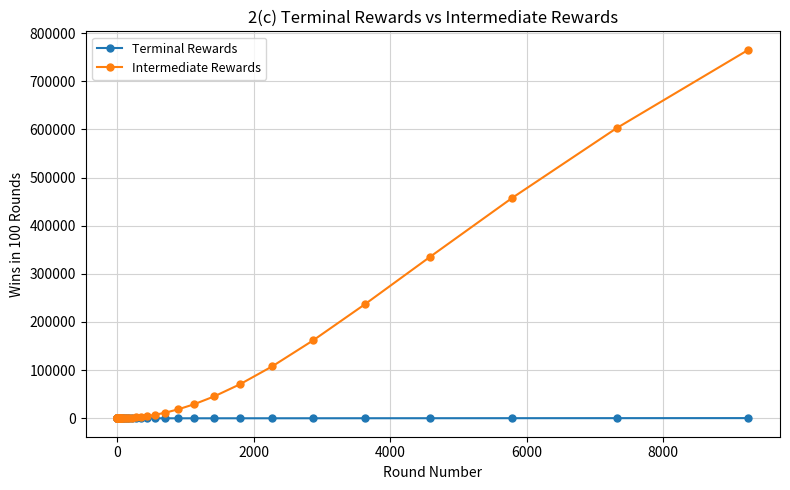

Rank the series by their average value, from highest to lowest.

Intermediate Rewards, Terminal Rewards